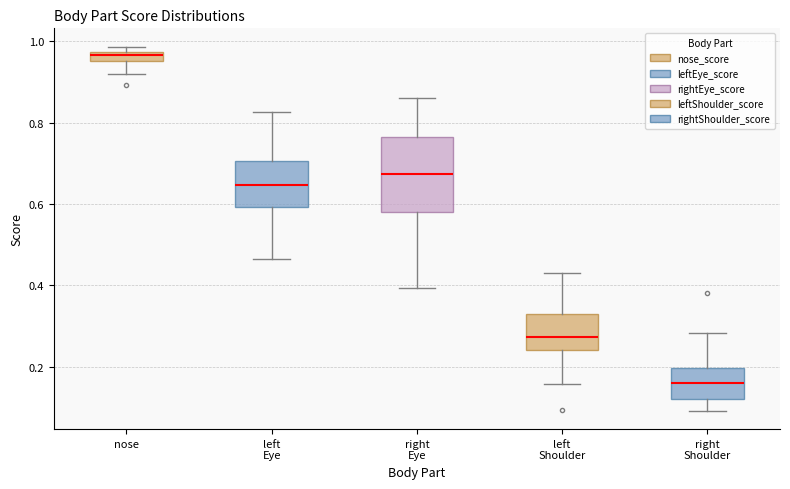

Which box is the tallest, from its lower edge to its upper edge?

right Eye